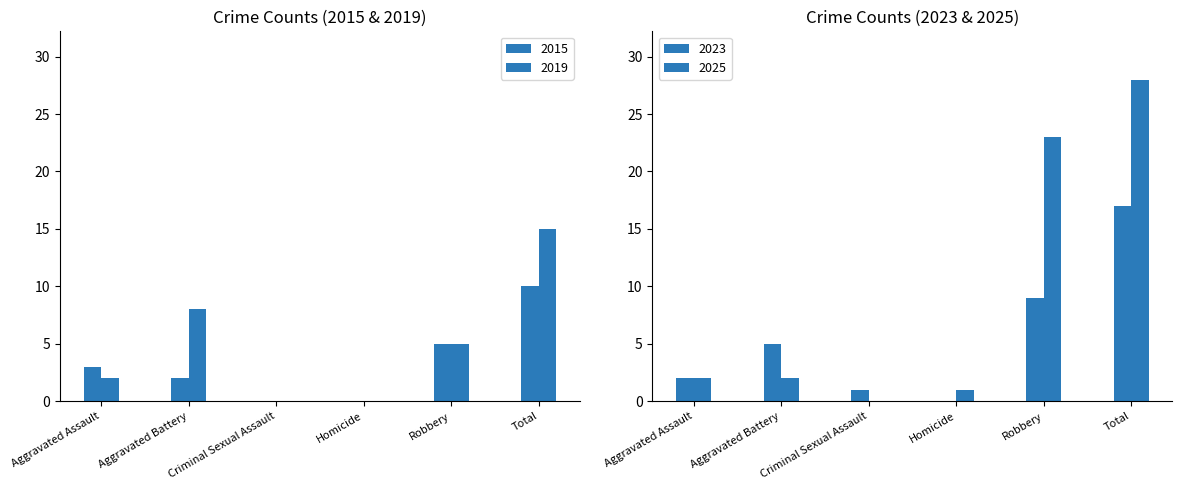

What is the maximum value for 2019?

15